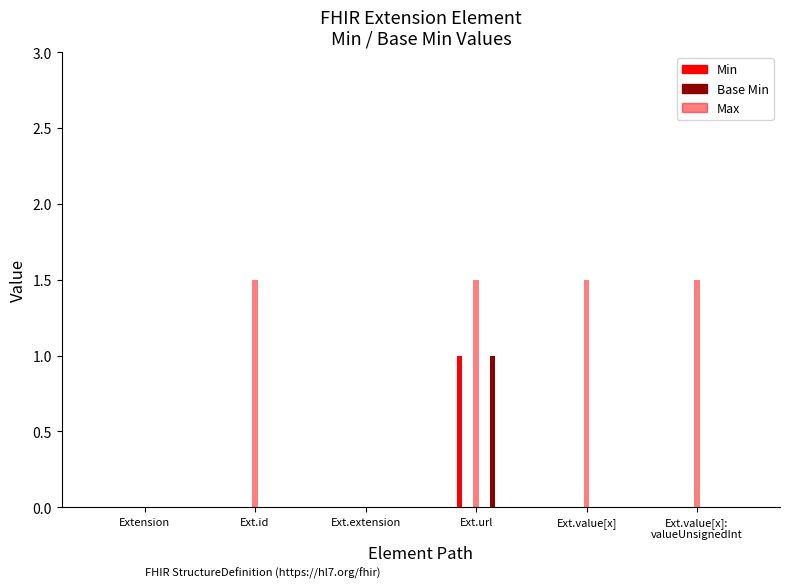

The value of Base Min at Extension.extension is 0. True or false?

True